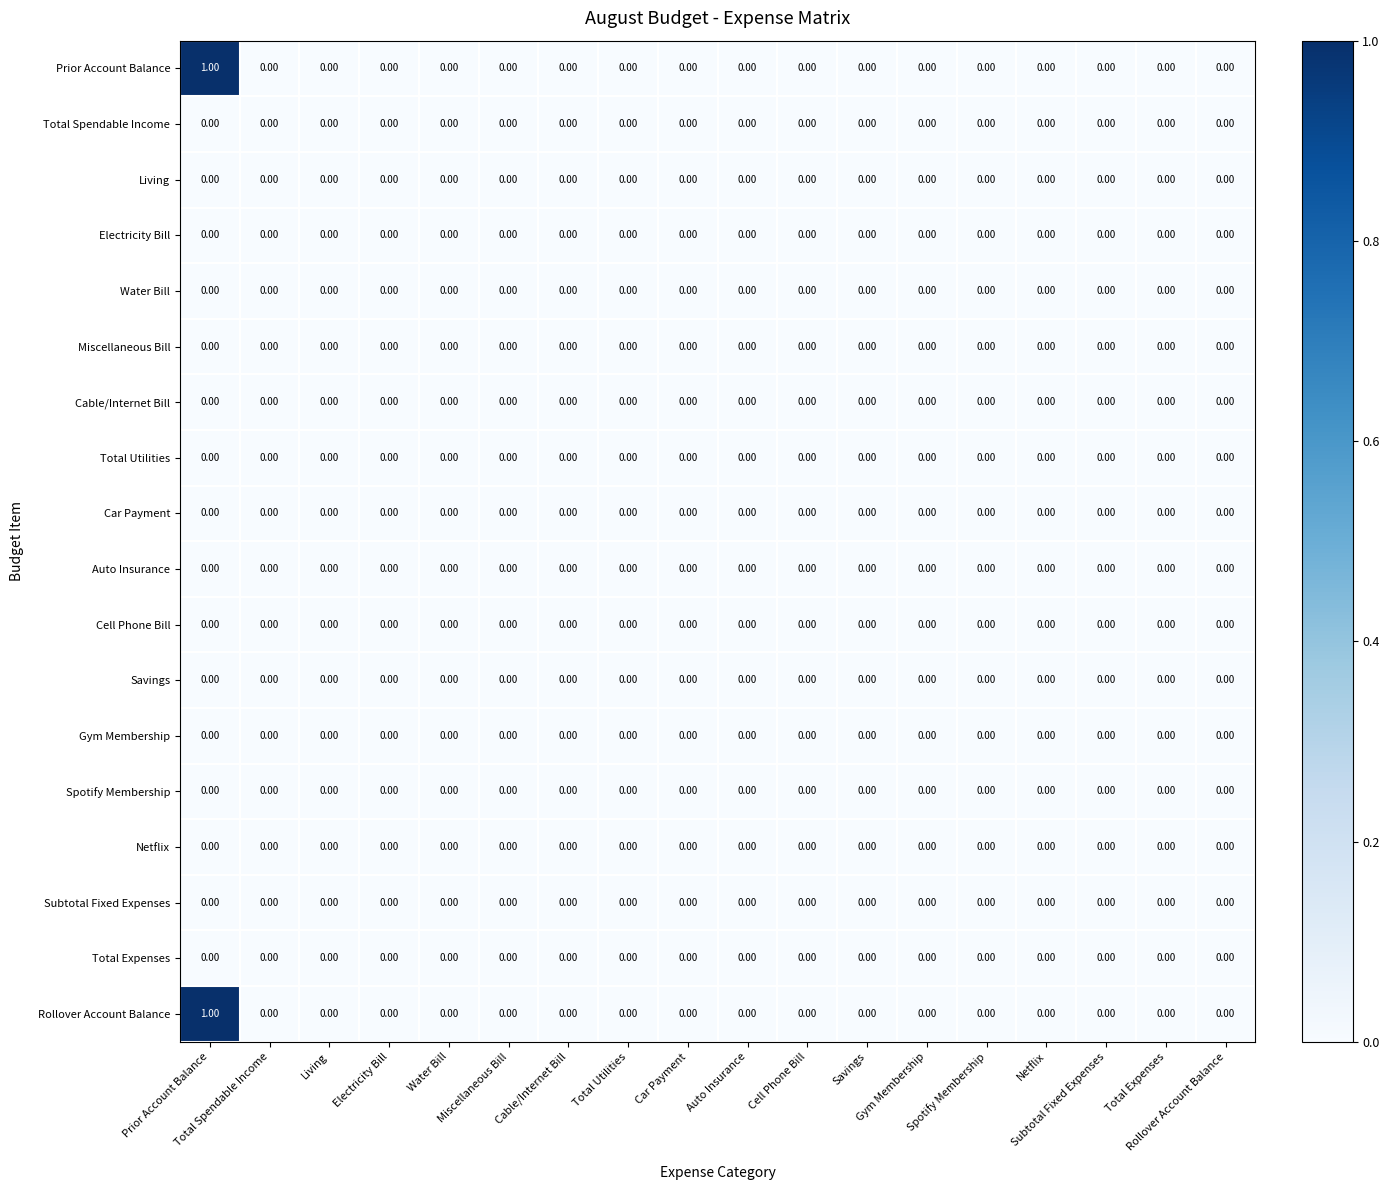

How many distinct data groups are displayed?

18